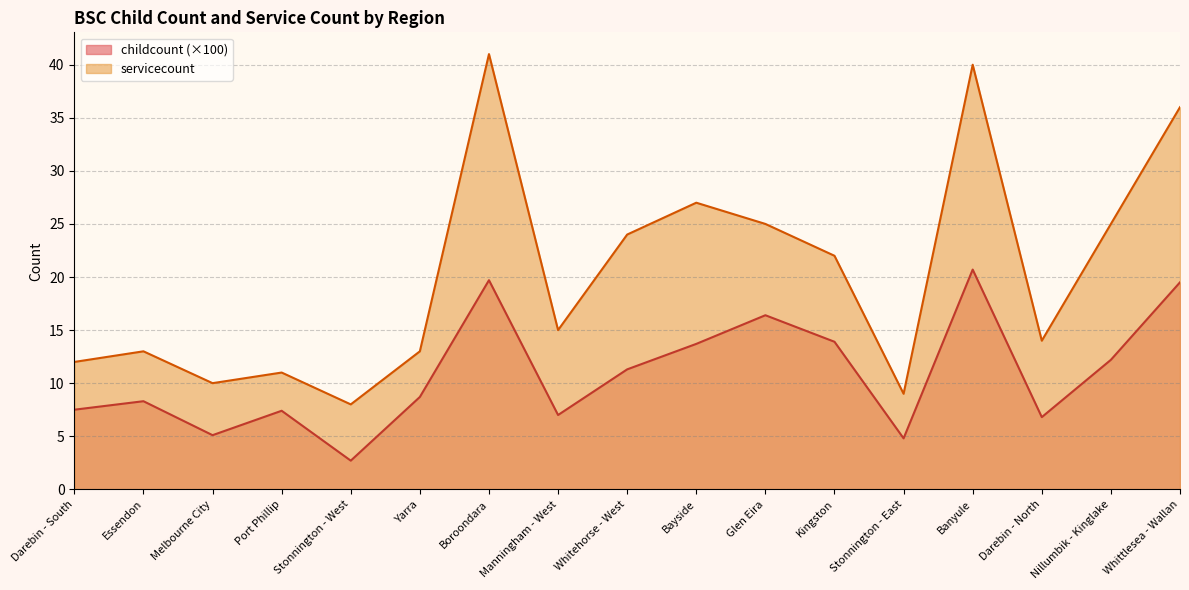

What is the difference between the servicecount values at Whitehorse - West and Glen Eira?

1.0